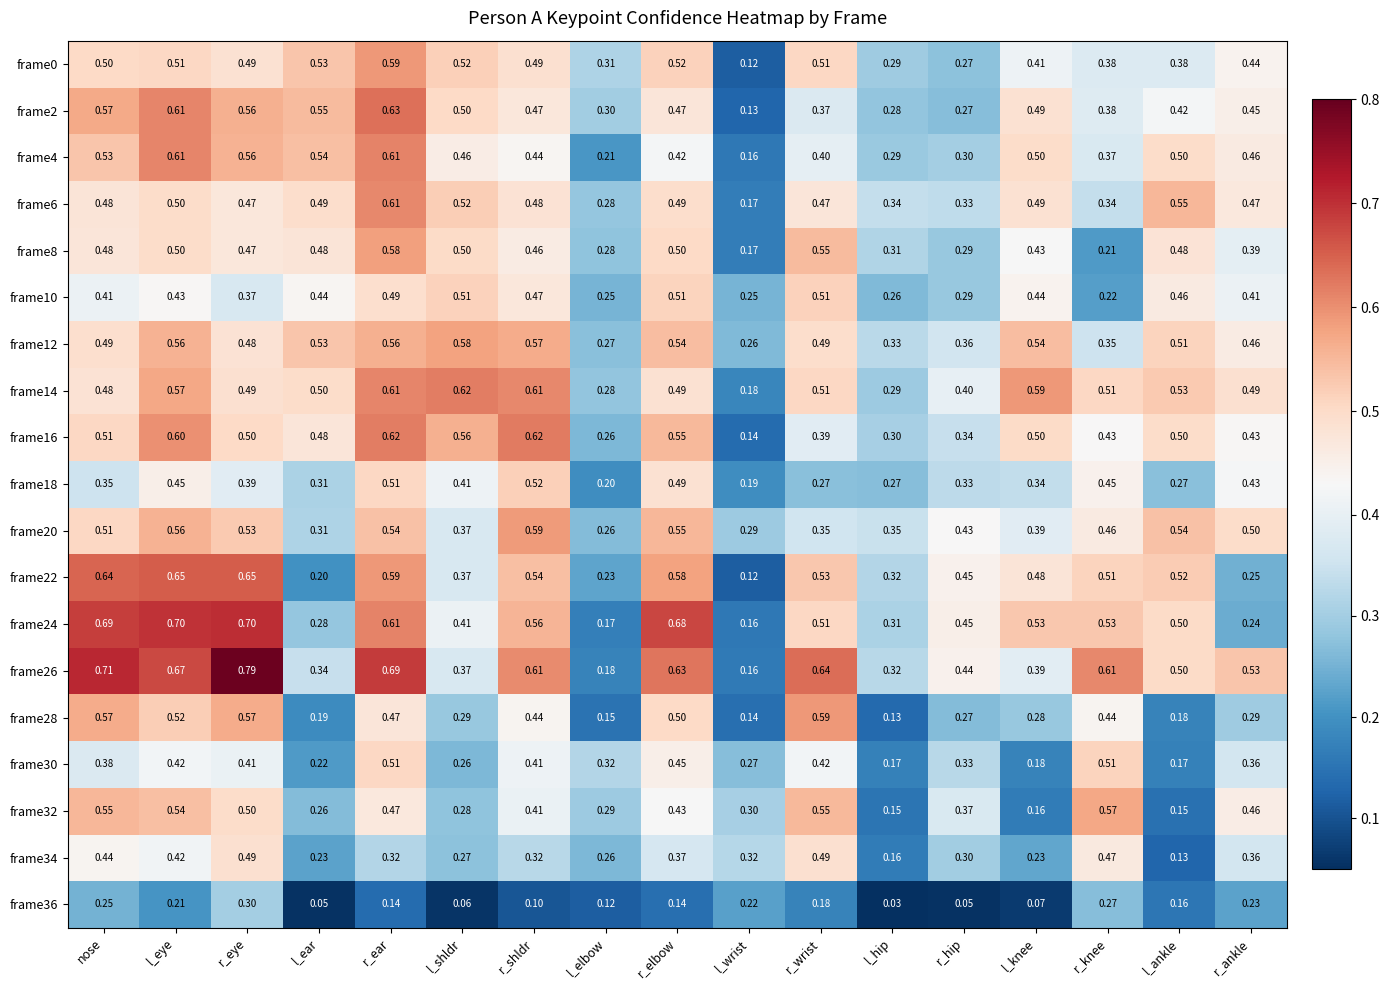

Is the value of frame34 at r_eye greater than the value of frame32 at l_ear?

Yes